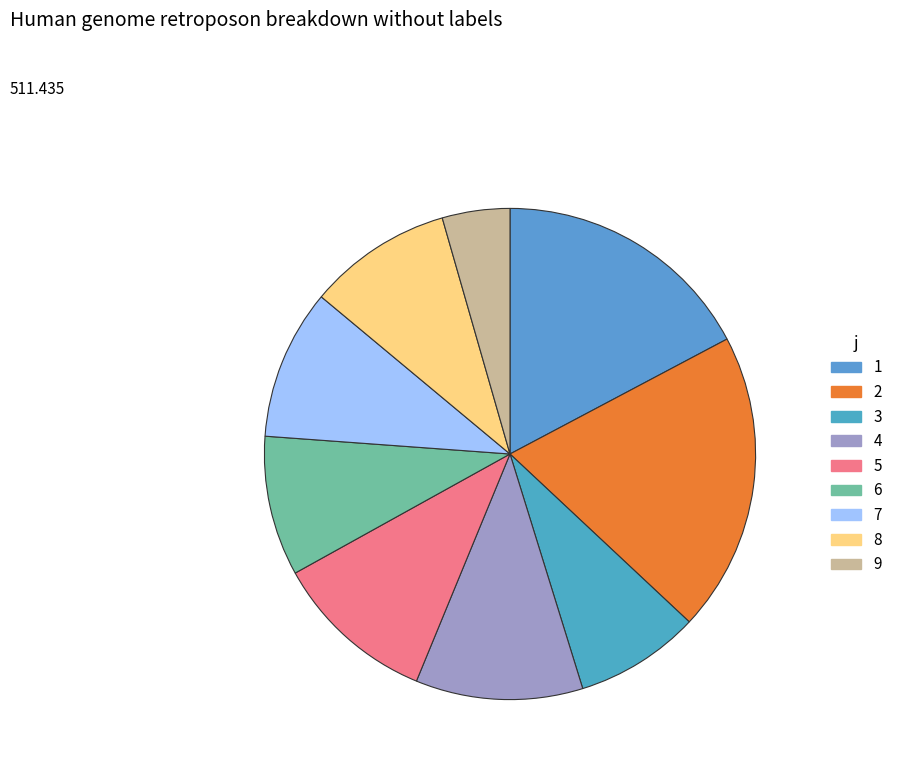

To the nearest percent, what is the average slice percentage?

11%